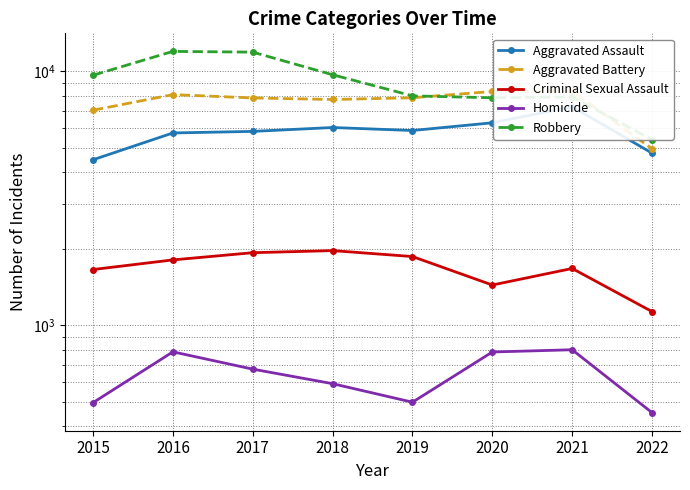

What is the difference between the second highest and minimum values in the Aggravated Battery series?

3373